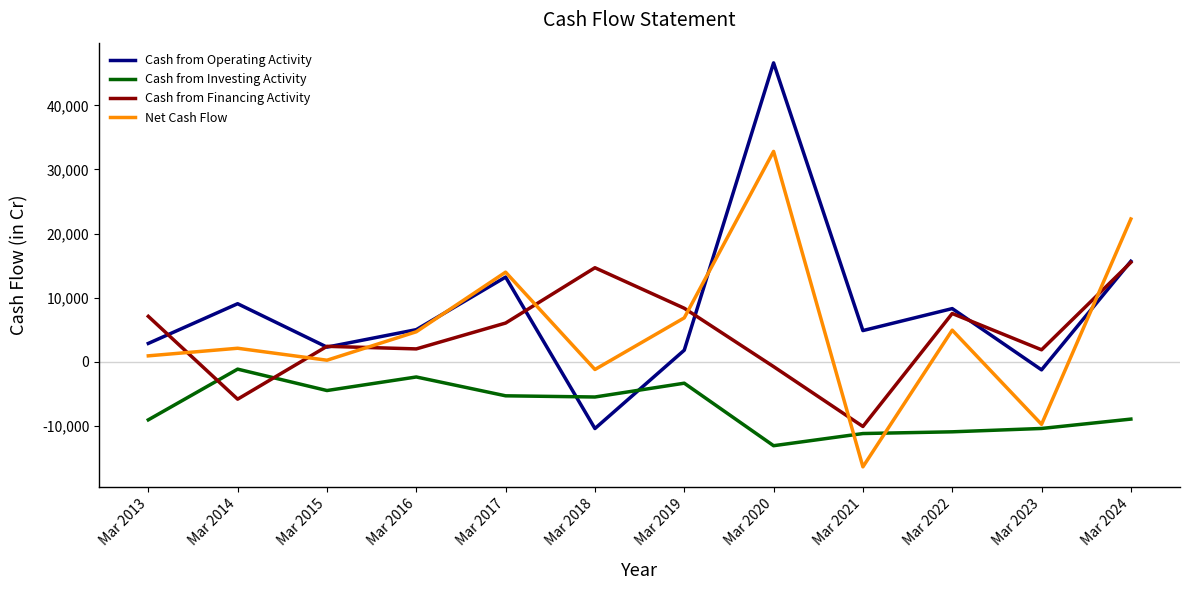

True or false: Cash from Financing Activity has a value of 2426 at Mar 2015.

True